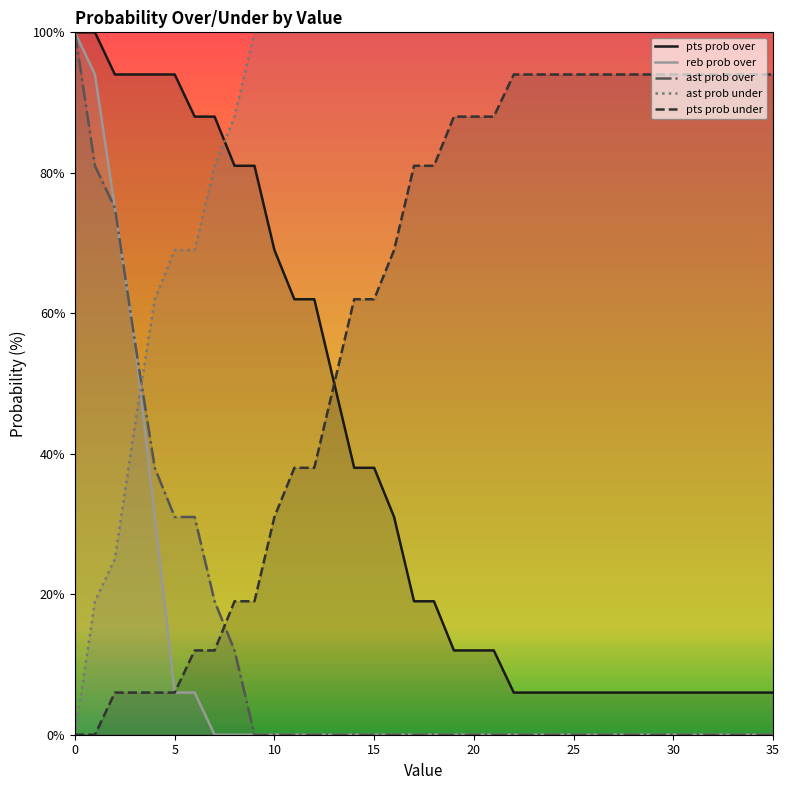

What is the sum of all ast prob under values?

3157